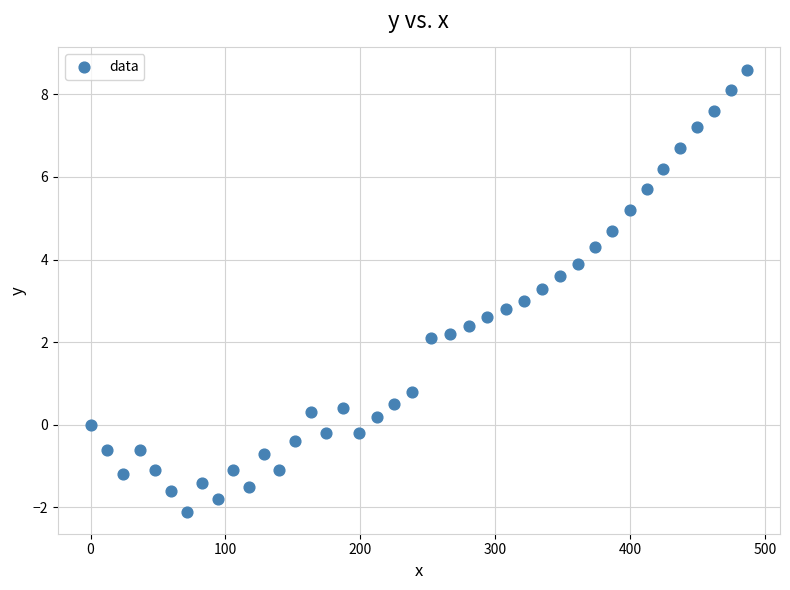

What is the range of X values (max minus min)?

486.8